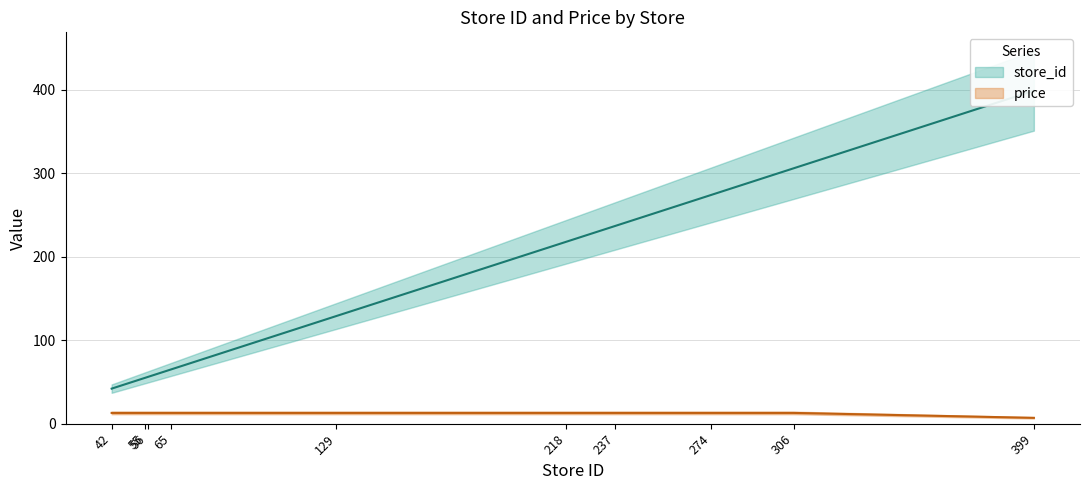

How many data points in price are less than 12?

1